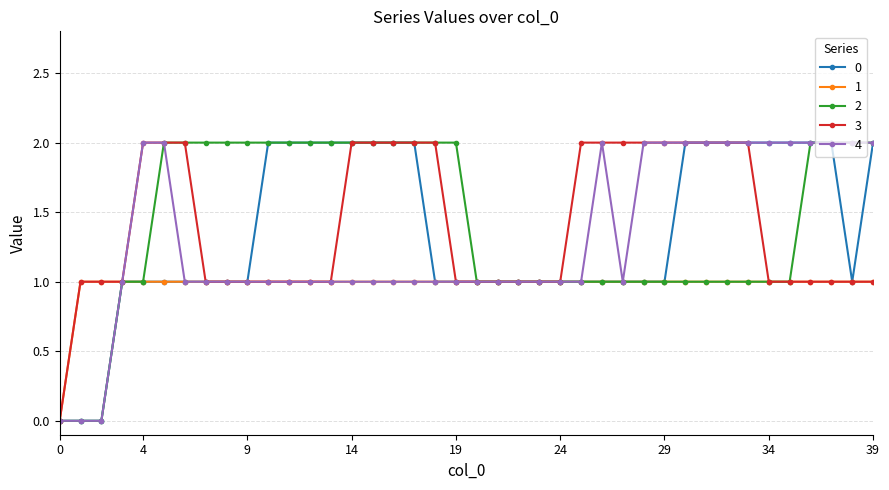

Where is the first local minimum for 0?

38